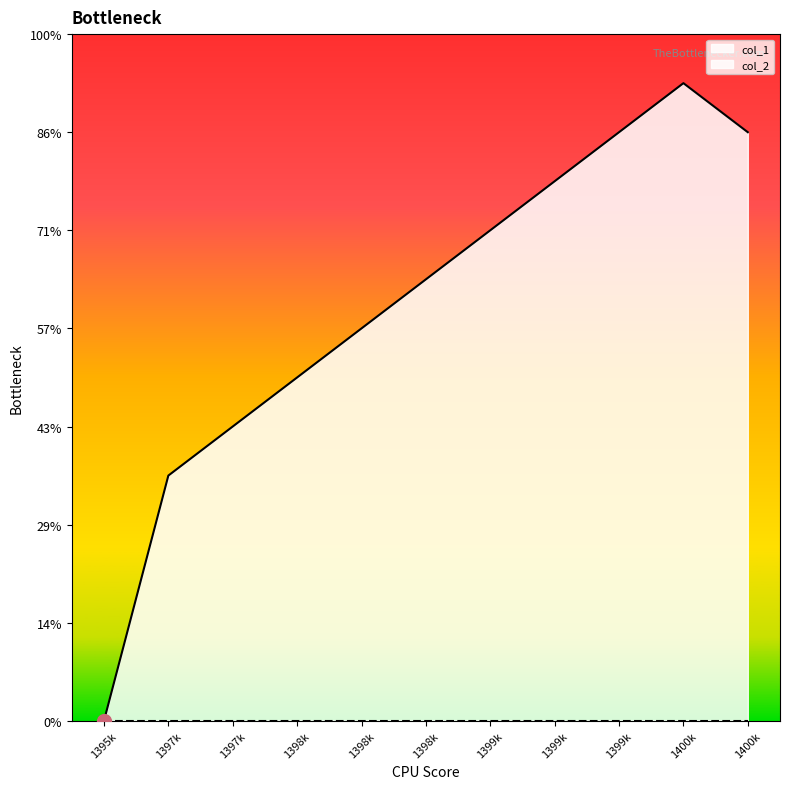

Rank the categories by value from lowest to highest.

1395449047, 1397695444, 1397868237, 1398645839, 1398732238, 1398818645, 1399164243, 1399596249, 1399941845, 1400719441, 1400287440